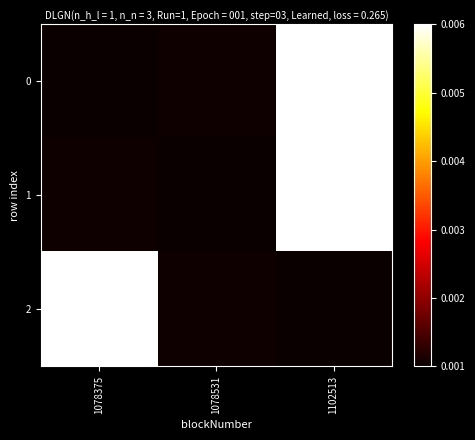

Between 1078375 and 1078531, which series saw the biggest shift?

2